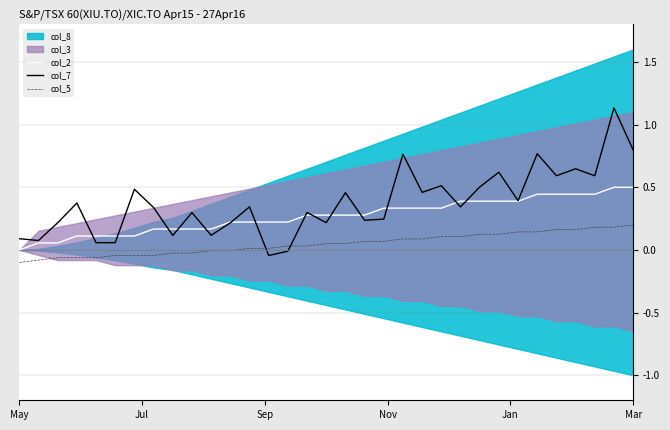

Does the chart display data point markers on the line(s)?

No